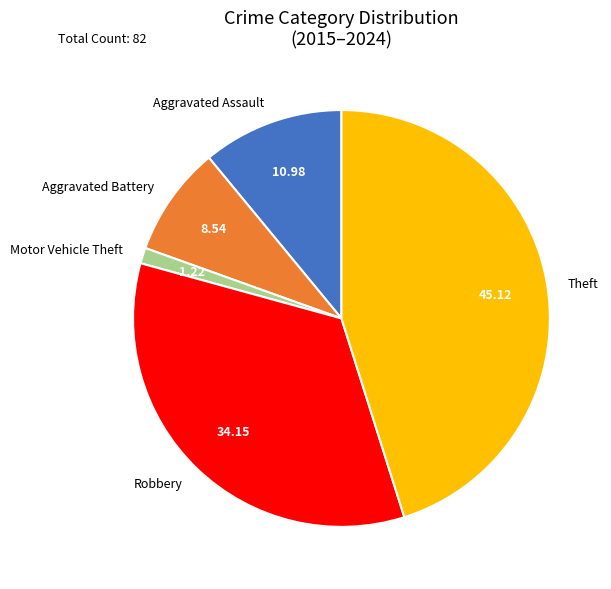

Combined, do Aggravated Assault and Theft account for over 50%?

Yes